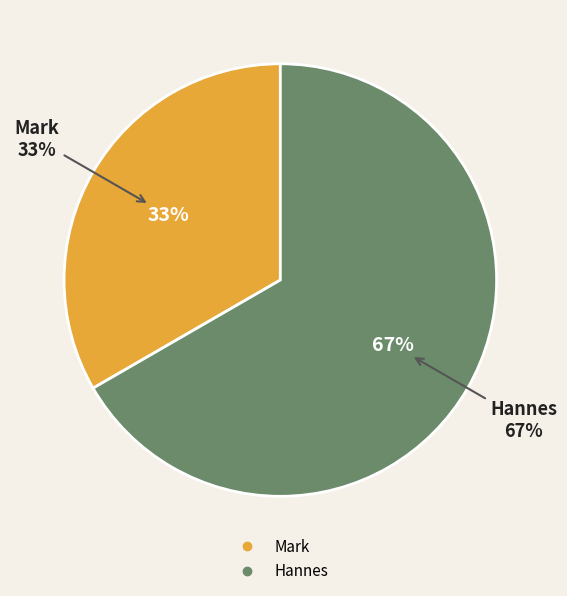

What percentage is the Mark slice, to the nearest percent?

33%